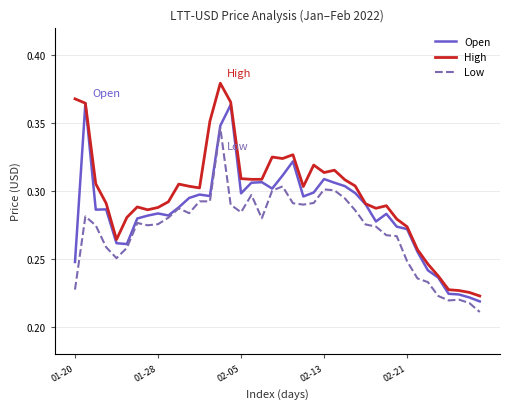

True or false: Low and High intersect in this chart.

False